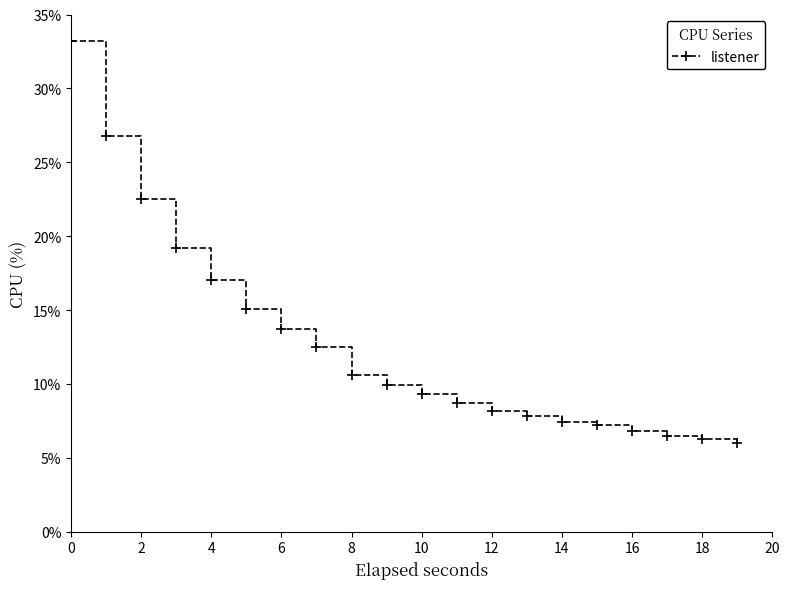

What is the sum of all values?

254.7